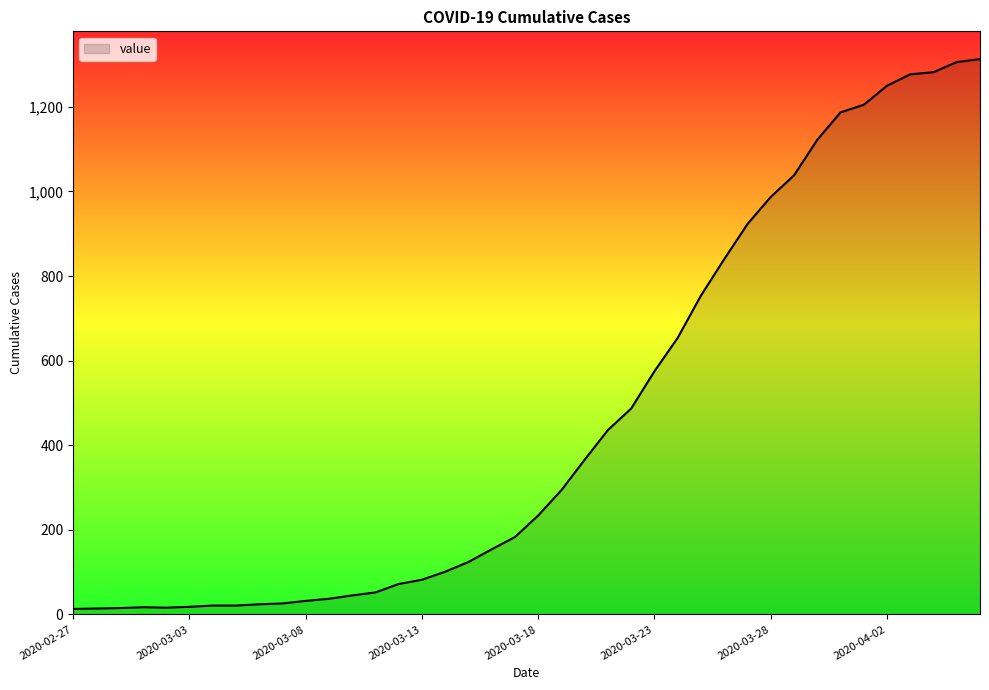

What is the maximum value shown in the chart?

1313